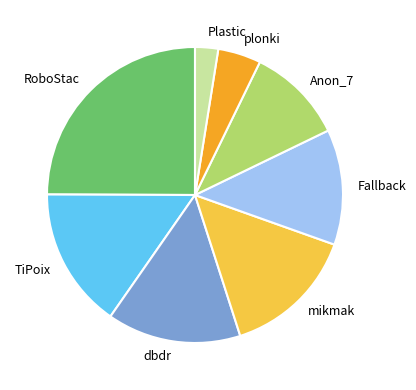

Is there a majority slice in this chart?

No